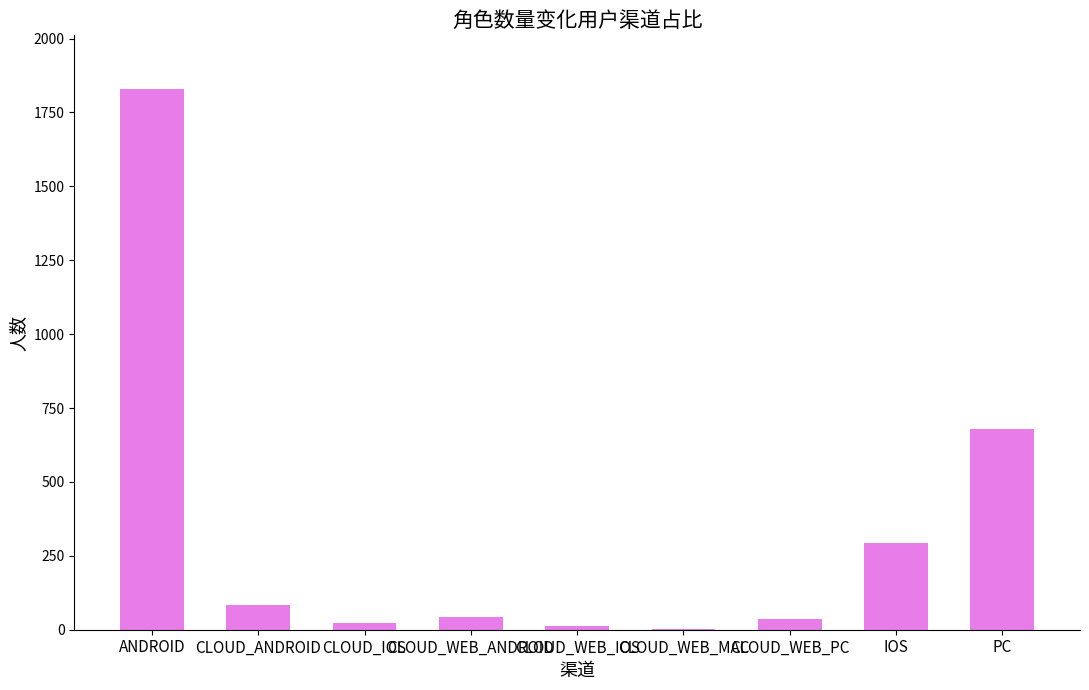

Between CLOUD_IOS and CLOUD_WEB_ANDROID, which is larger?

CLOUD_WEB_ANDROID